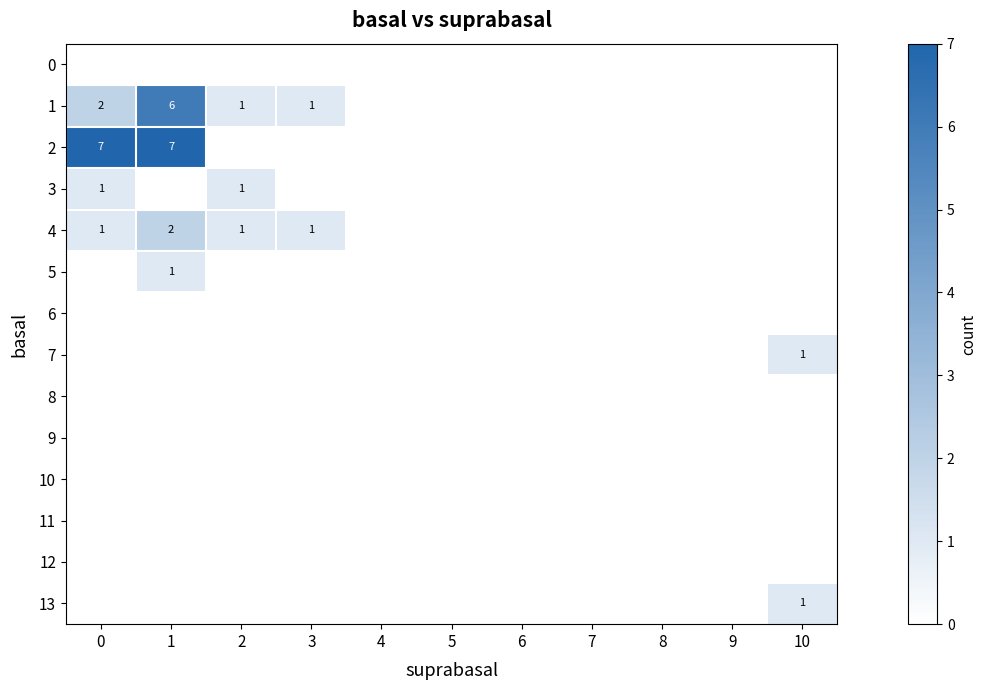

At how many categories does at least one series exceed 4?

2